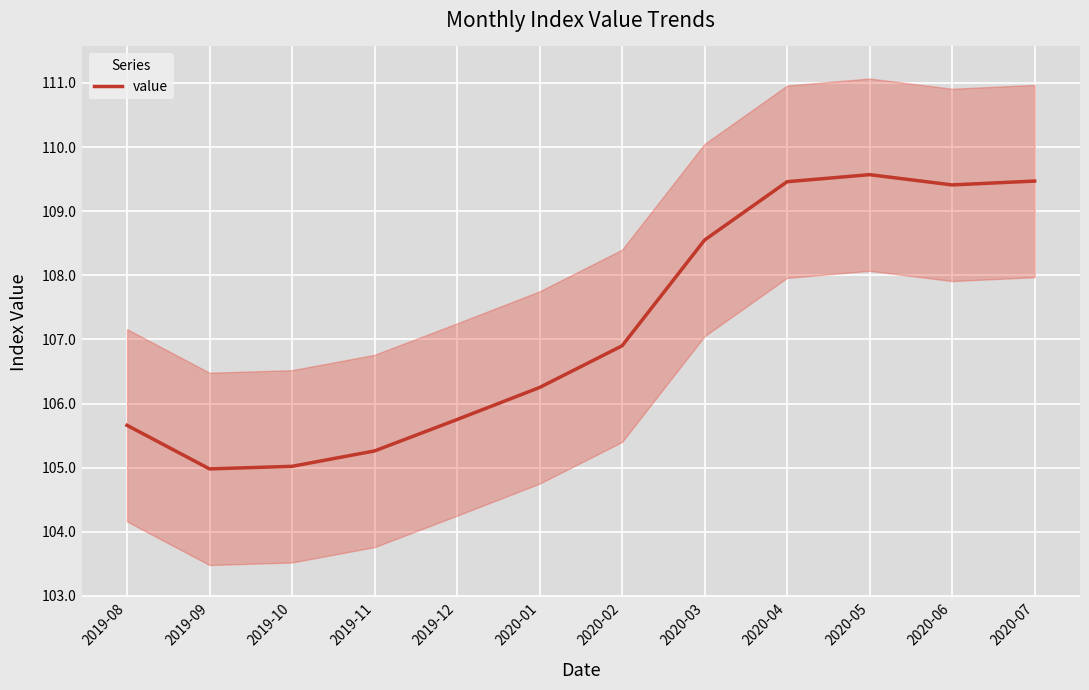

Rank the categories by value from highest to lowest.

2020-05, 2020-07, 2020-04, 2020-06, 2020-03, 2020-02, 2020-01, 2019-12, 2019-08, 2019-11, 2019-10, 2019-09